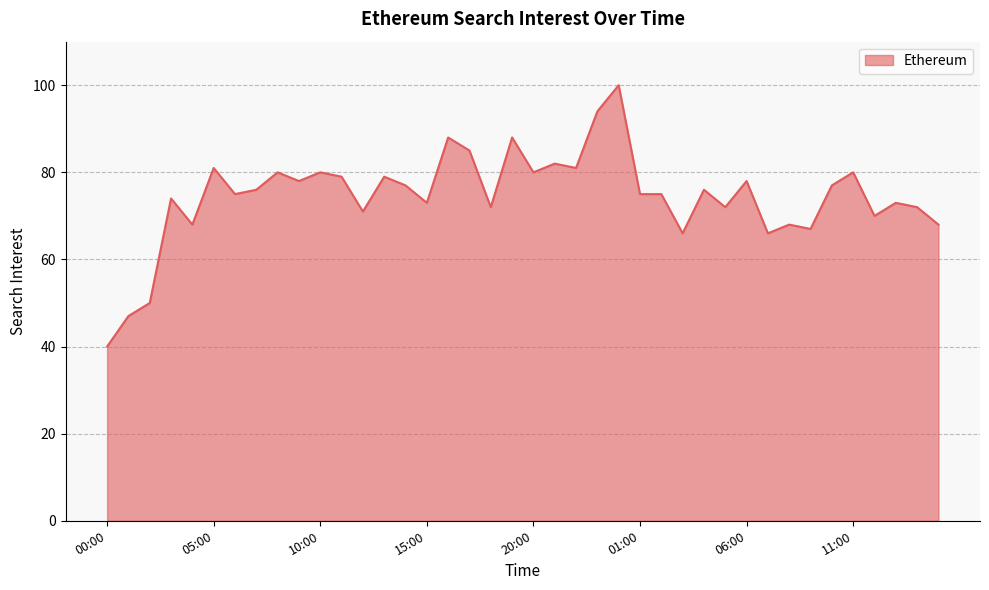

What is the minimum value shown in the chart?

40